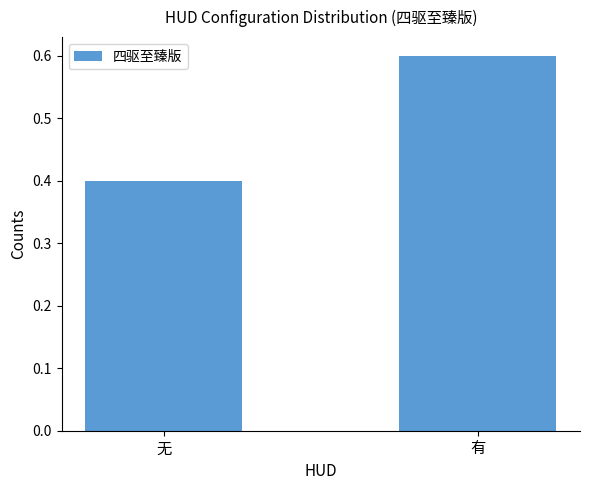

What is the label of the 2nd bar from the left?

有